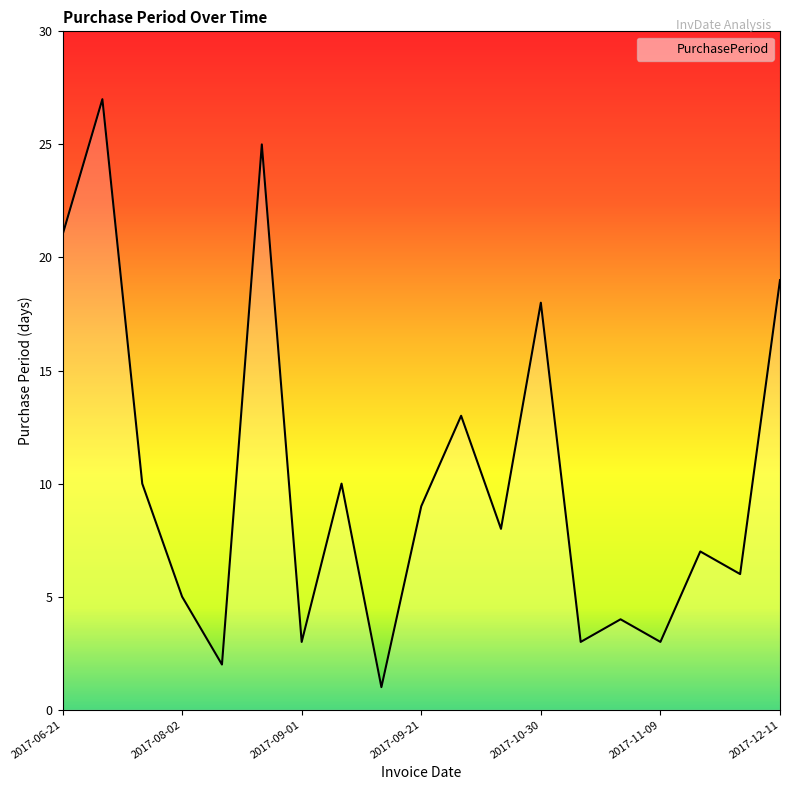

What is the difference between the maximum and minimum values?

26